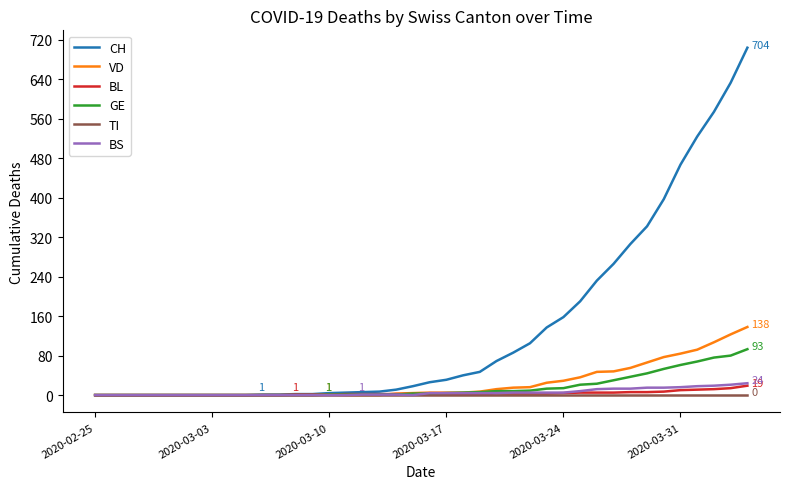

Which series has the widest spread of values?

CH